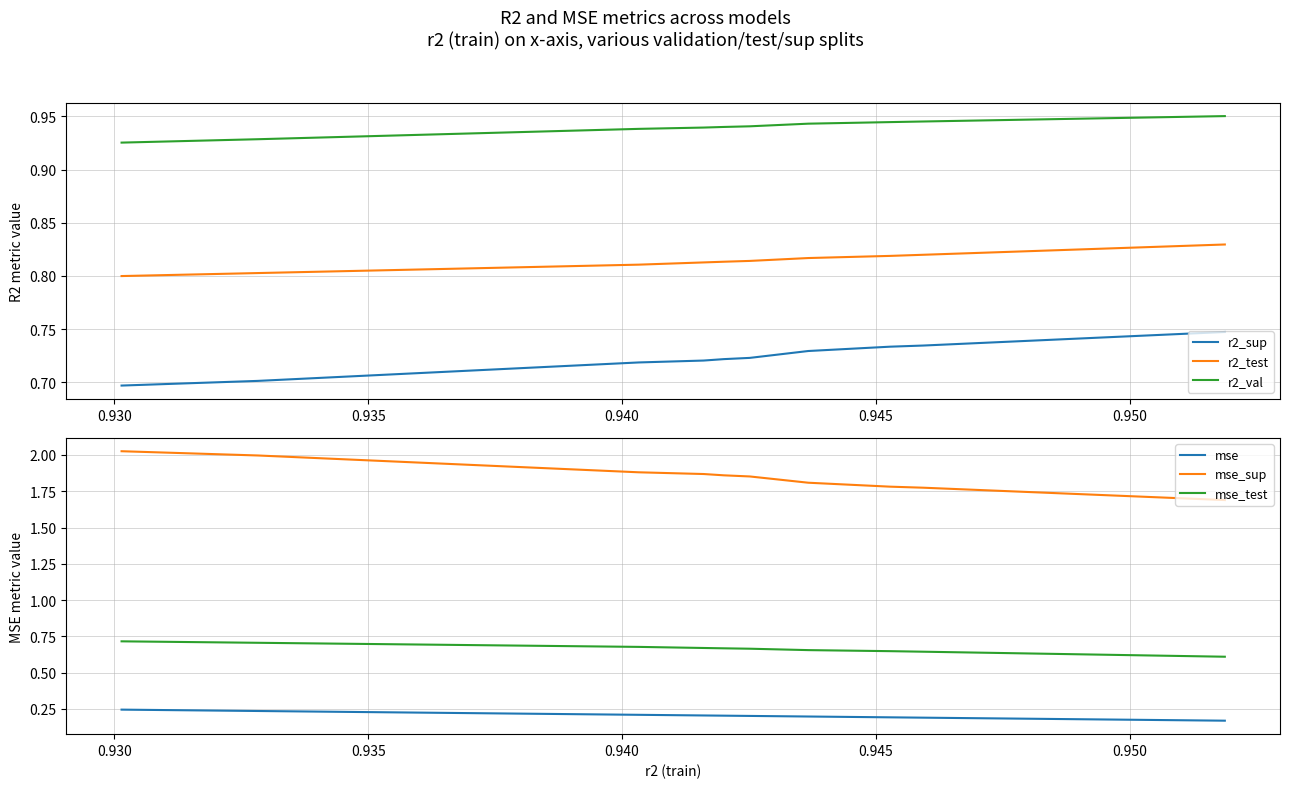

True or false: mse_sup and r2_val cross at least once.

False